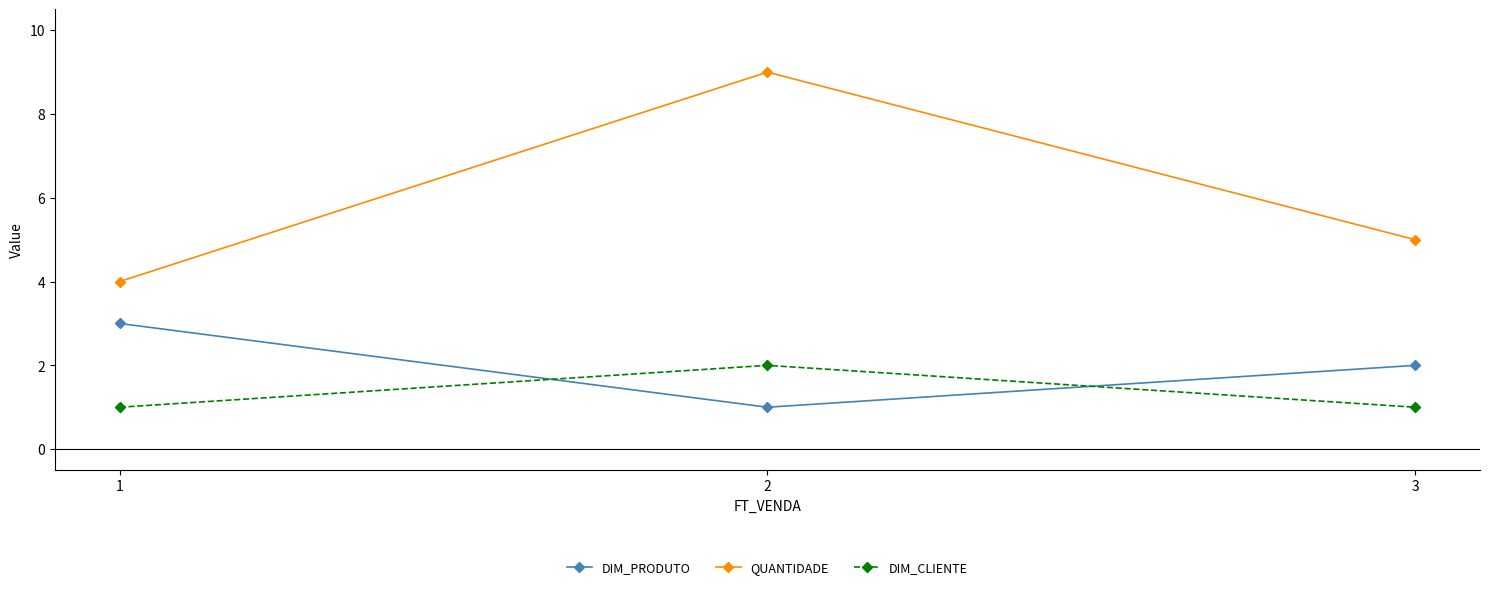

Which series has the widest spread of values?

QUANTIDADE